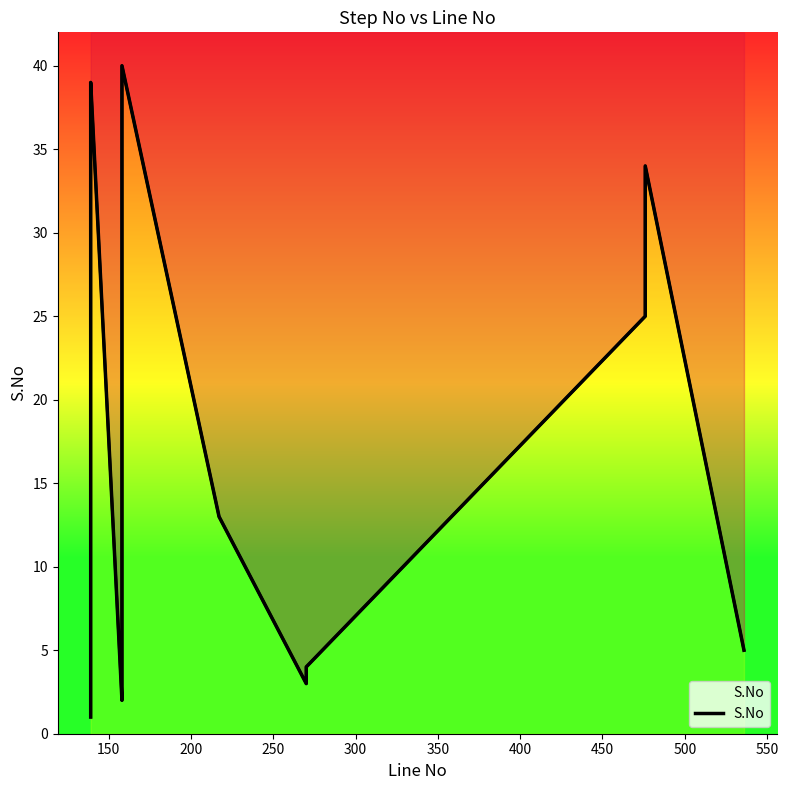

Is it true that the value at 33 is 14?

False